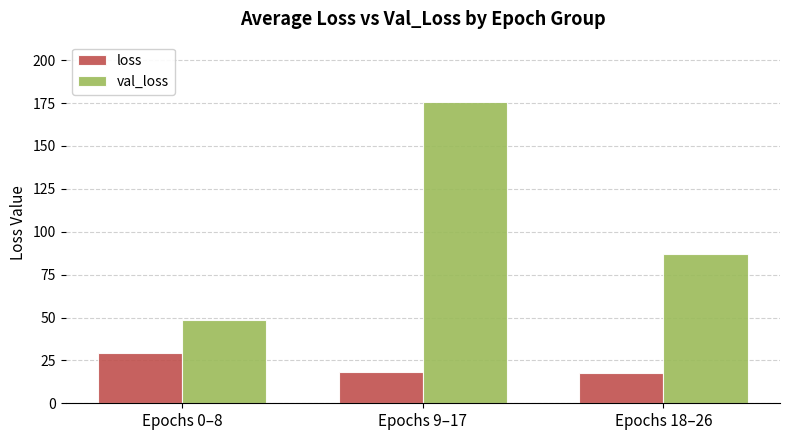

At Epochs 9–17, list the series in order from smallest to largest.

loss, val_loss